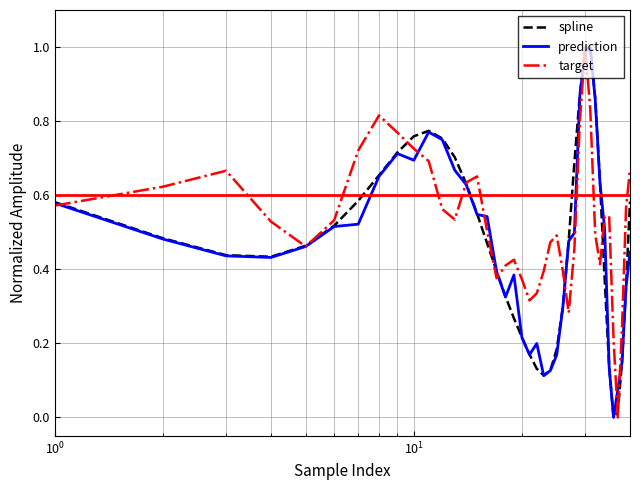

What are all the series names shown in the legend?

spline, prediction, target